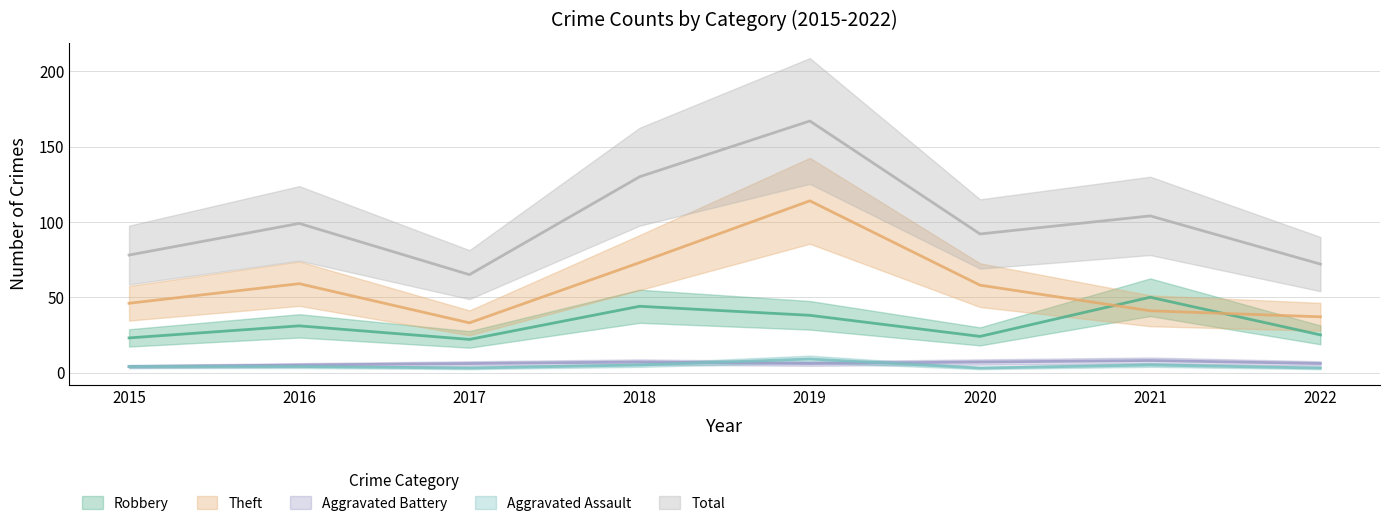

What is the lowest value of the Aggravated Assault series?

3